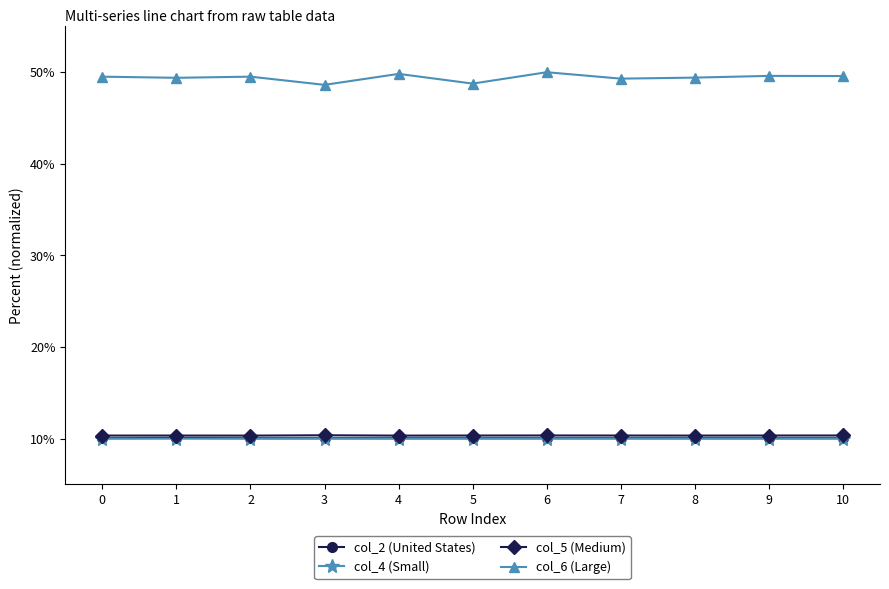

What is the approximate value of col_2 (United States) at 1?

10.1